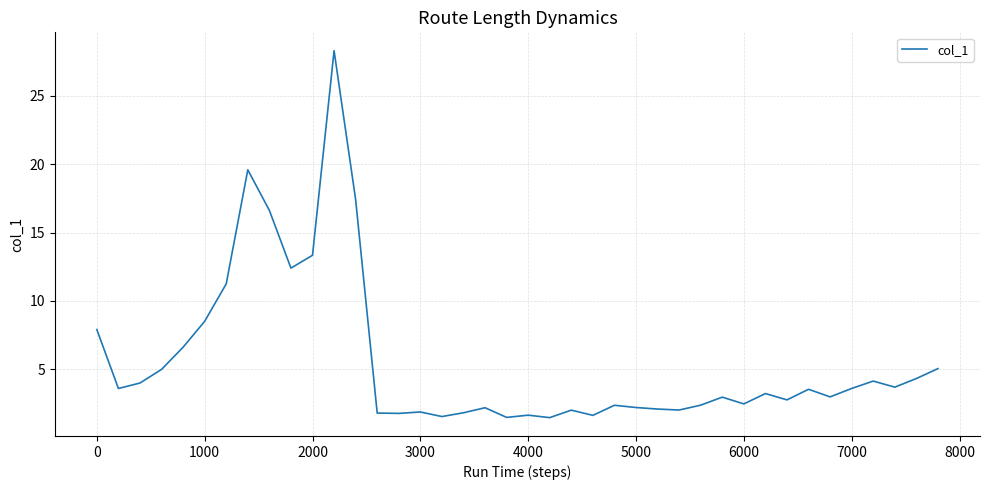

What is the difference between the maximum and minimum values?

26.8